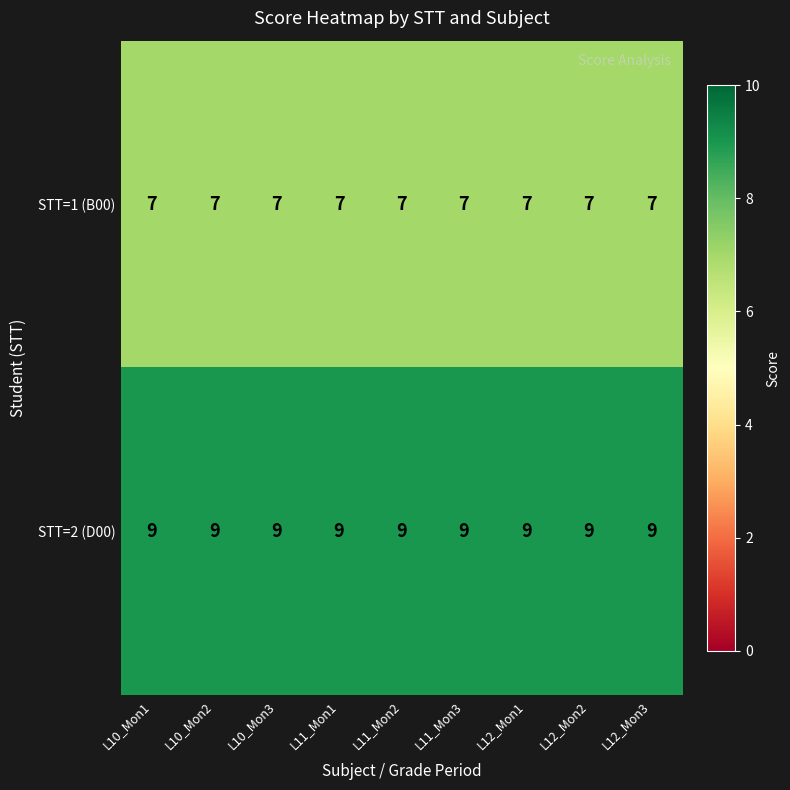

What value does the STT=1 (B00) series have at L12_Mon1?

7